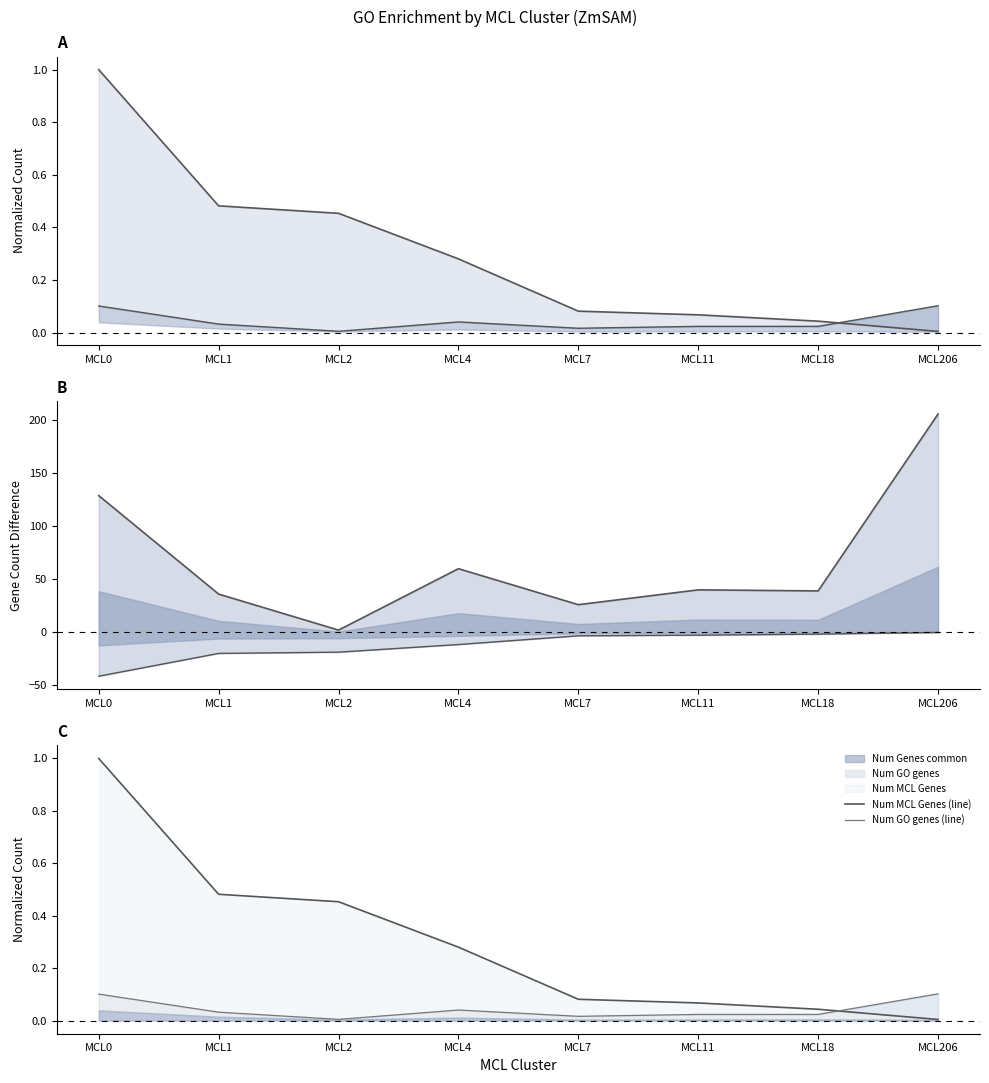

Is it true that Num MCL Genes (line) equals 0.5 at MCL2?

True